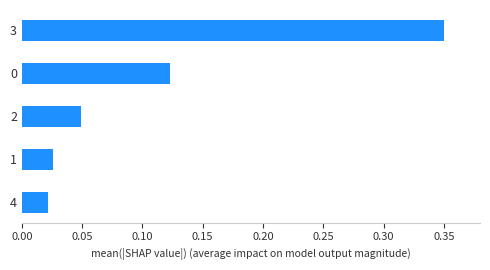

The value at 3 is 0.6. True or false?

False